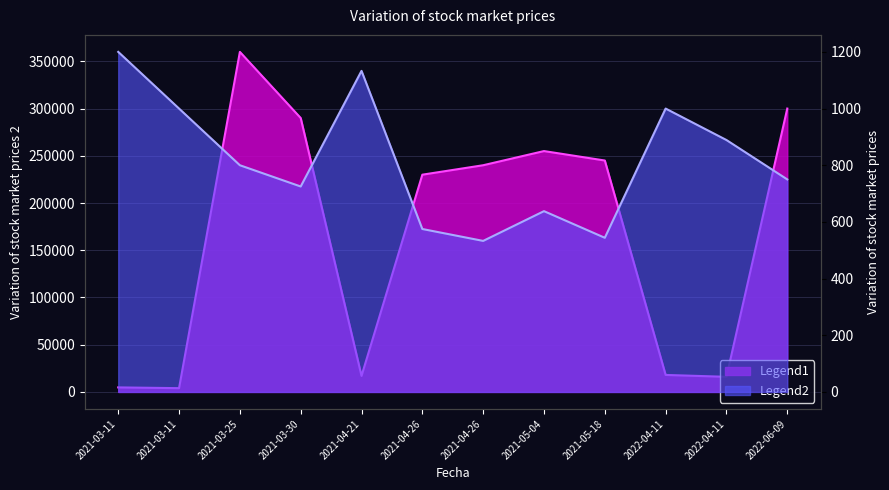

Count the number of data series in this chart.

2